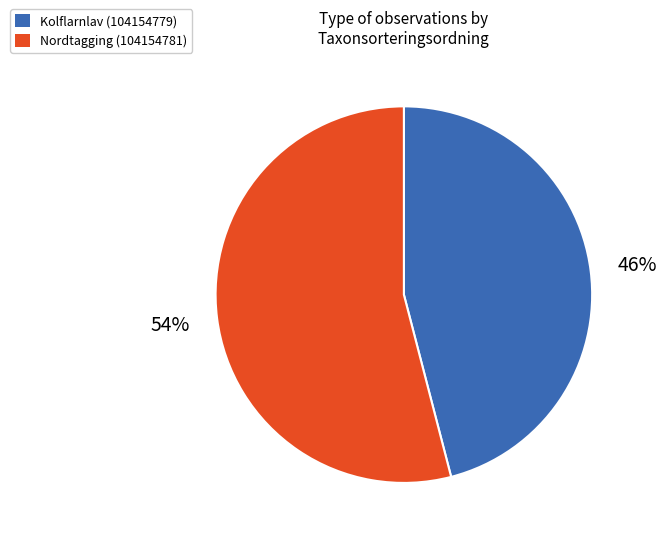

Which has a higher value, Nordtagging (104154781) or Kolflarnlav (104154779)?

Nordtagging (104154781)